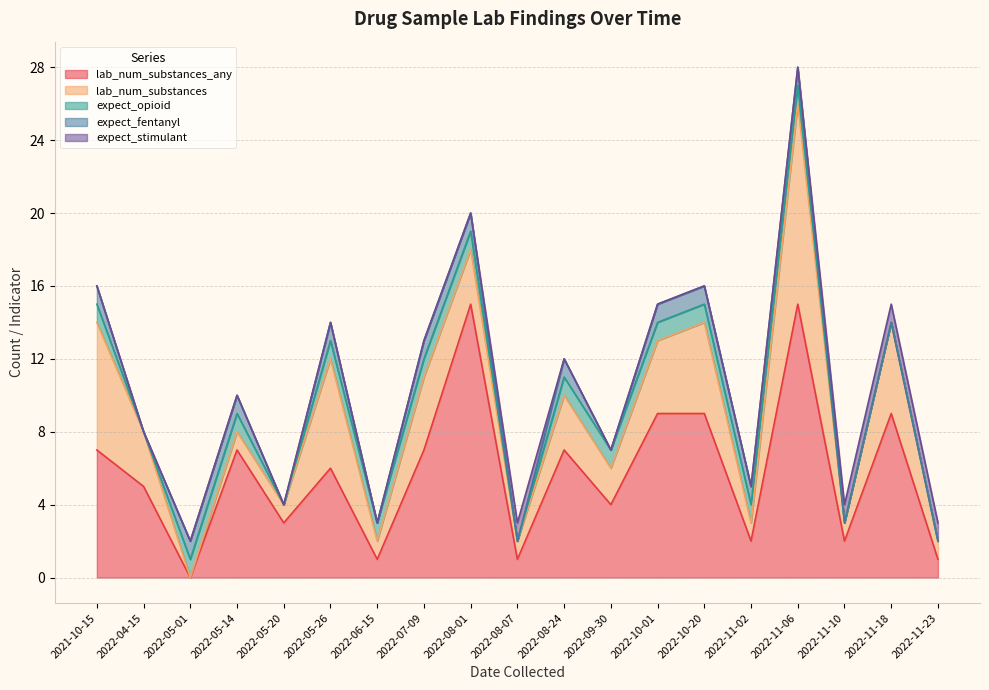

What is the total value across all series at 2022-08-24?

12